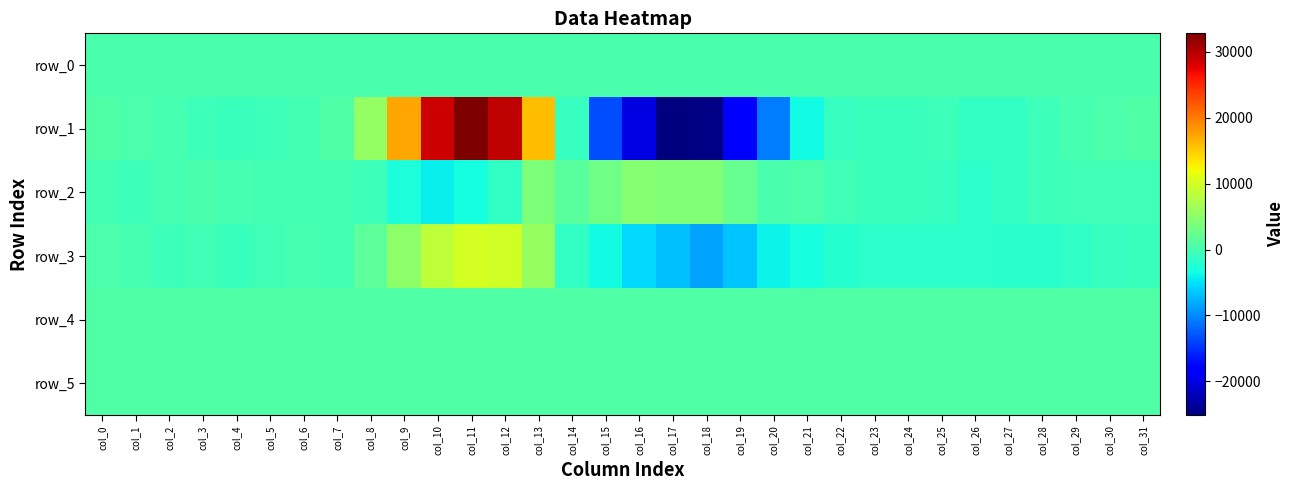

Which series has the largest total across all categories?

row_4